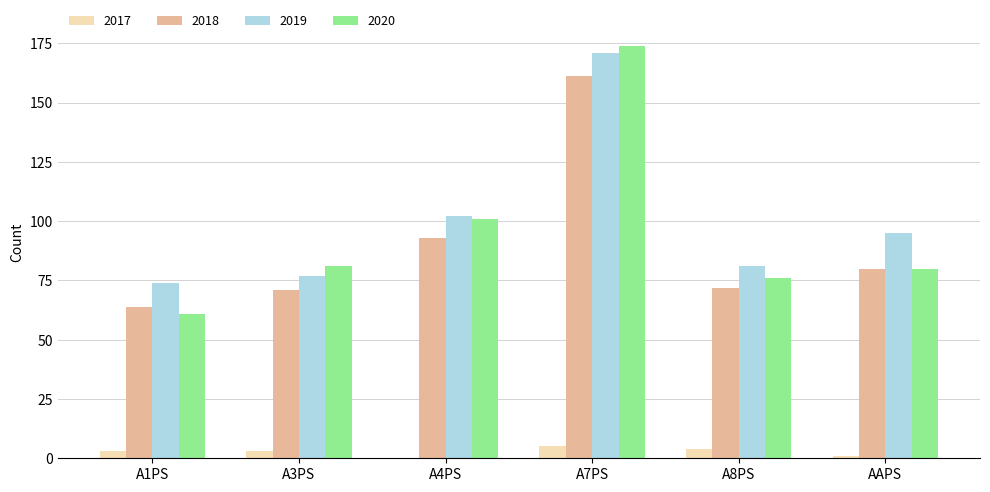

What is the highest value of the 2020 series?

174